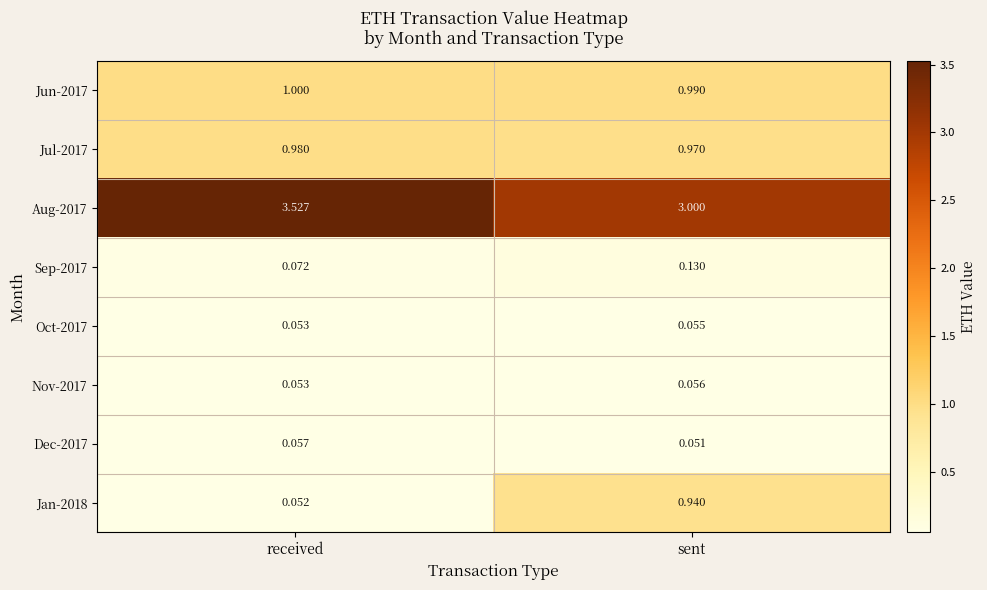

Which category has the highest value in the Jan-2018 series?

sent